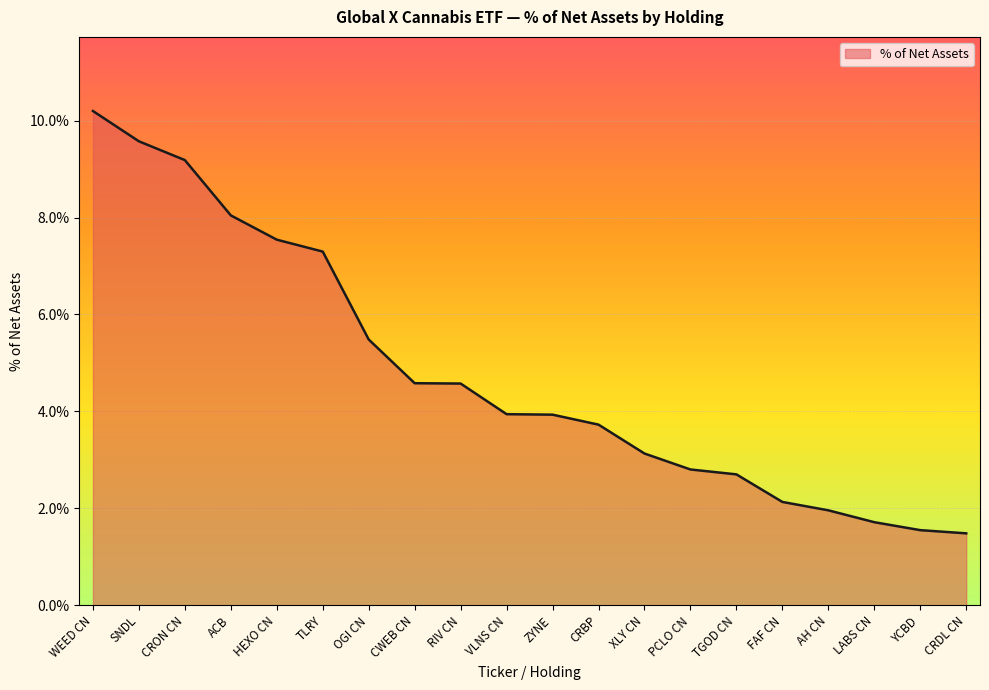

What is the smallest value displayed?

1.5